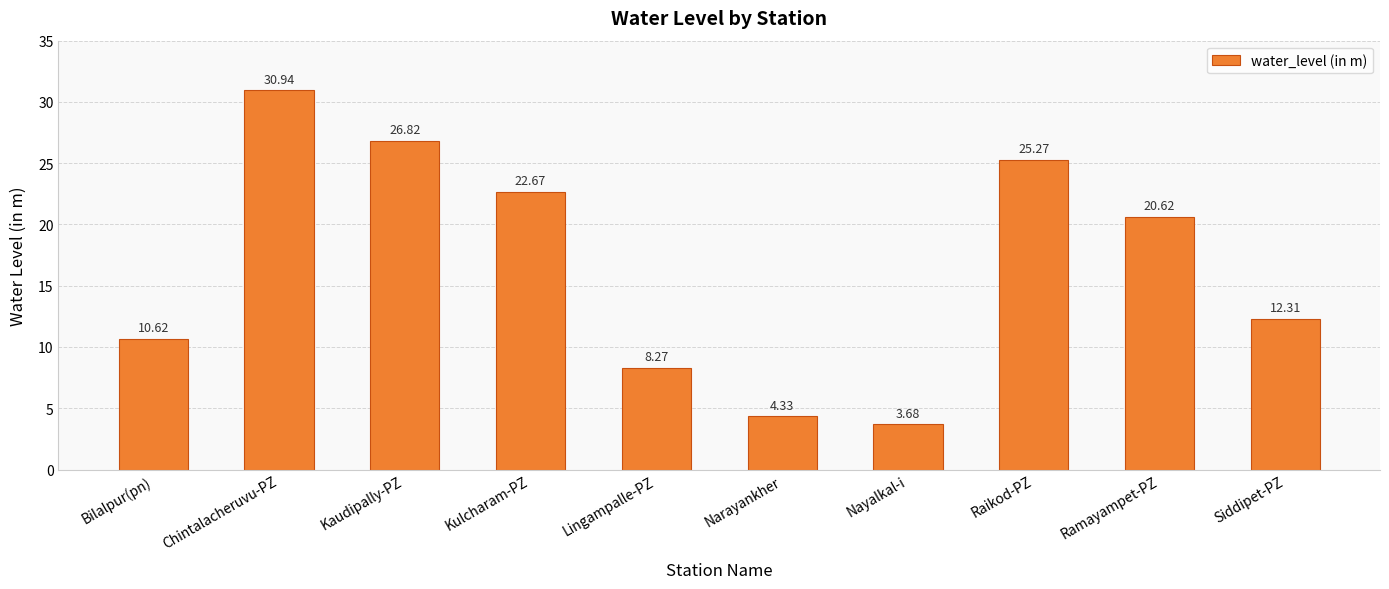

How many data points are less than 20?

5